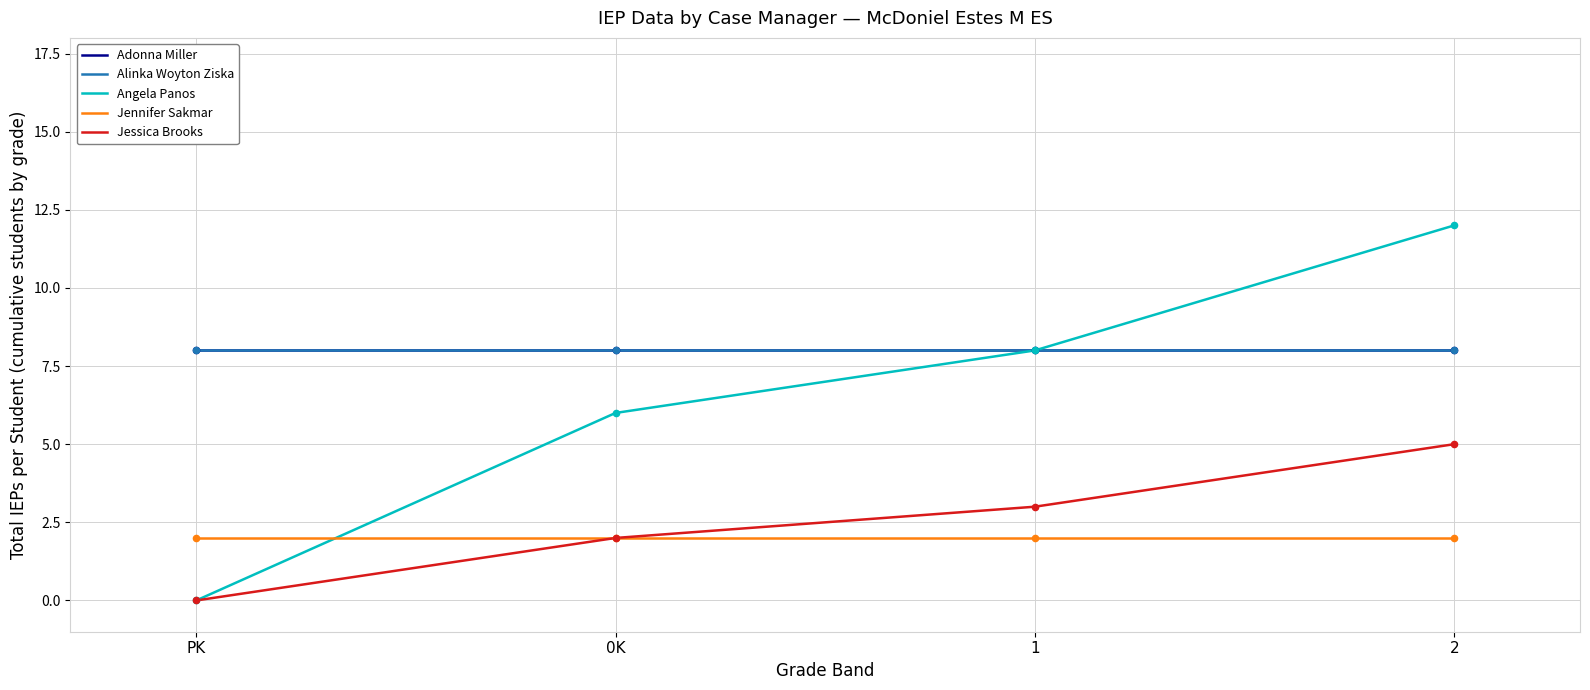

At which category is the sum across all series the highest?

2